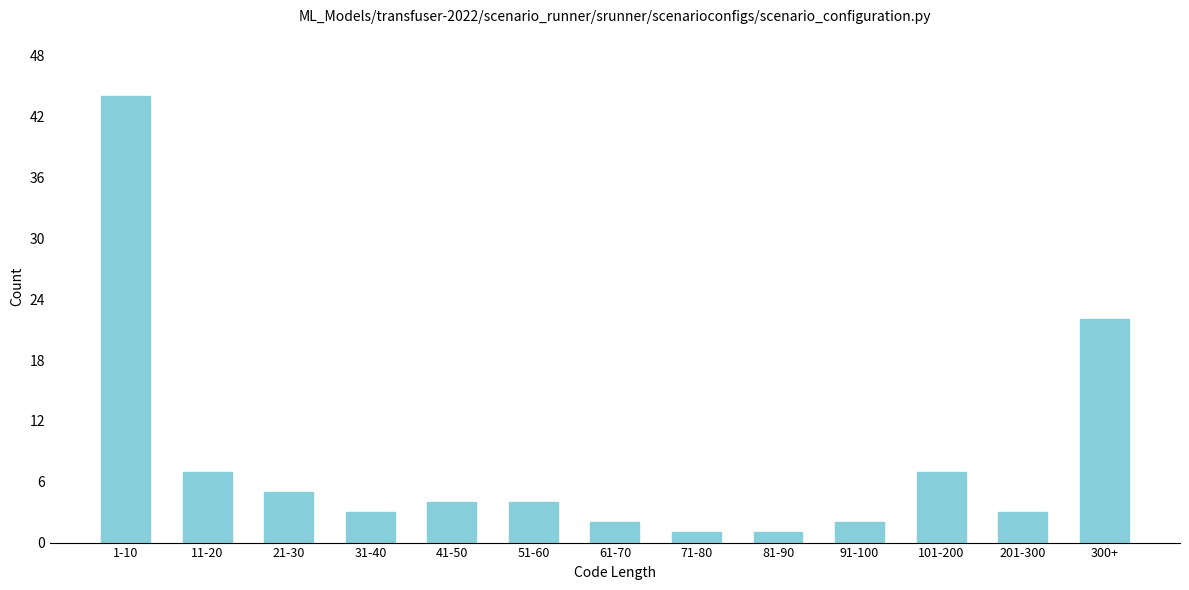

Reading left to right, transcribe all the data shown in this chart.

44	7	5	3	4	4	2	1	1	2	7	3	22